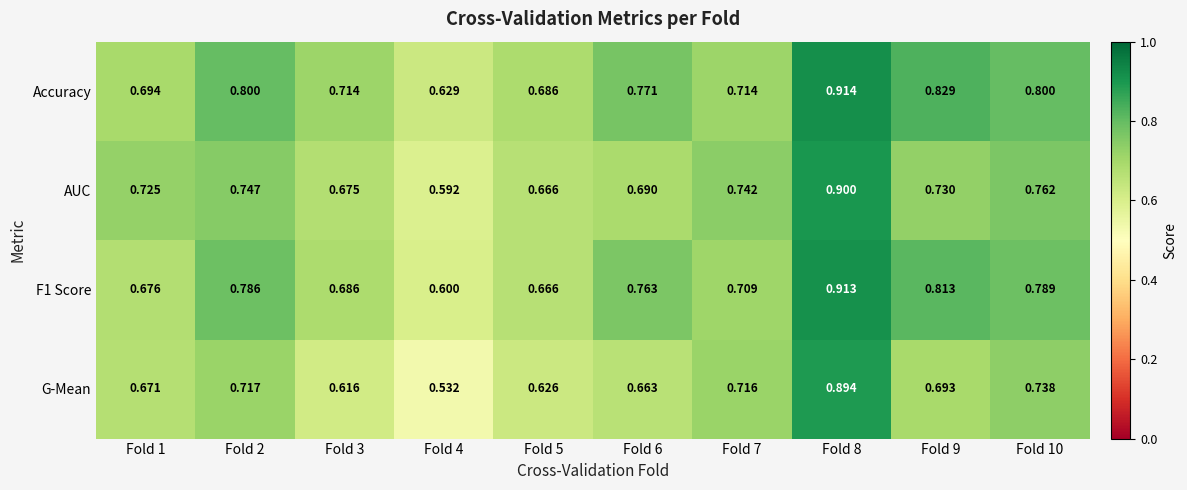

At which category does the chart reach its peak across all series?

Fold 8